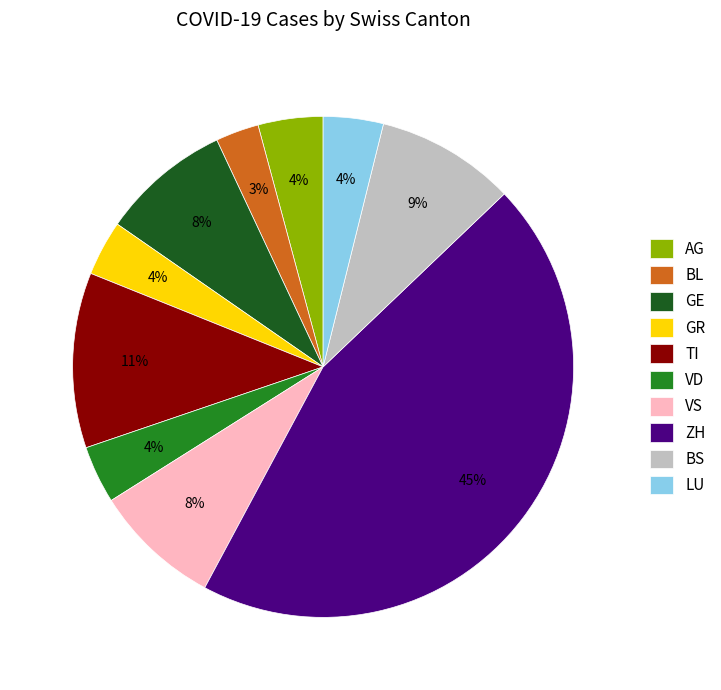

Which has a higher value, BS or VS?

BS